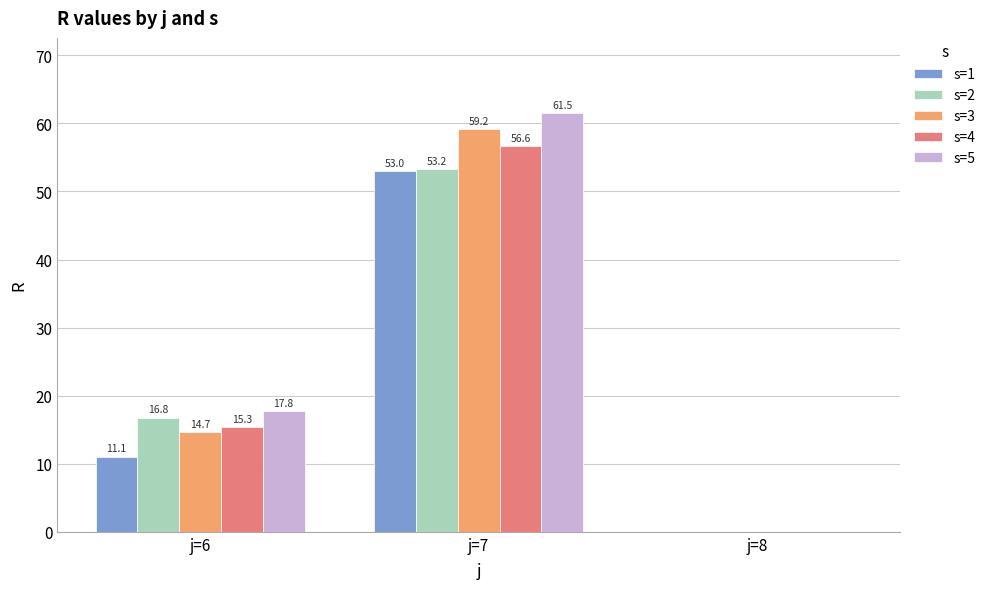

Where is s=1 nearest to the value 26?

j=6